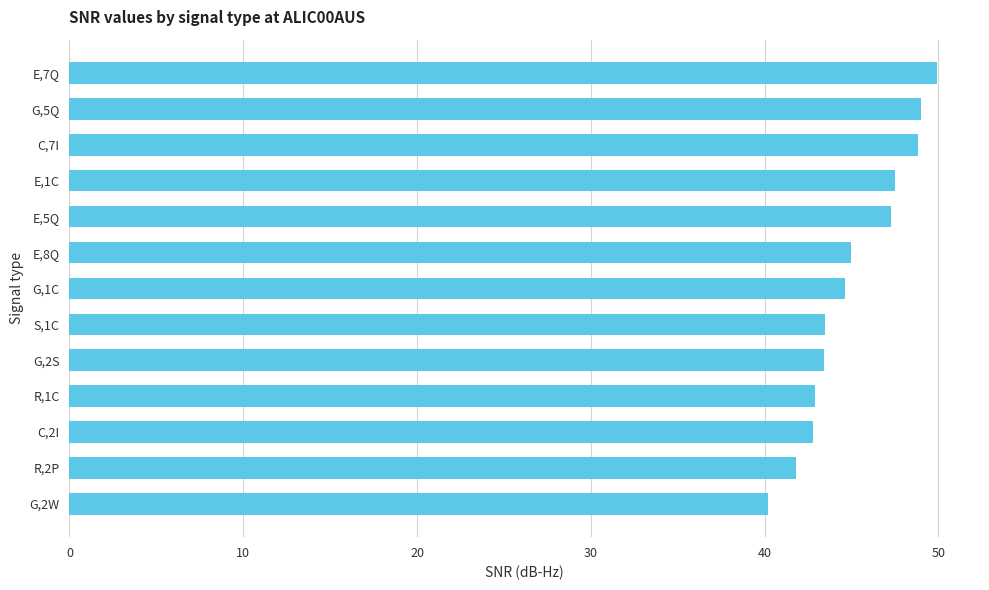

What is the average value?

45.1